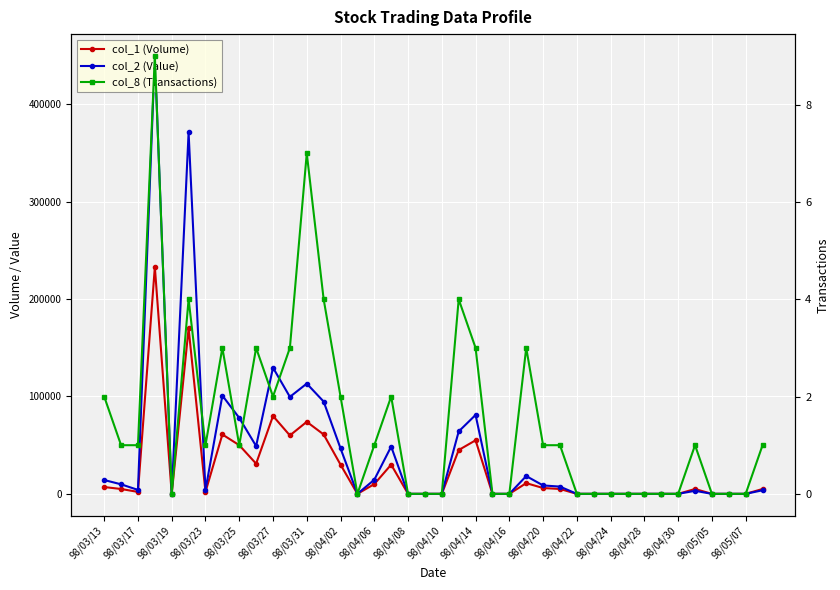

True or false: col_8 (Transactions) and col_1 (Volume) intersect in this chart.

False